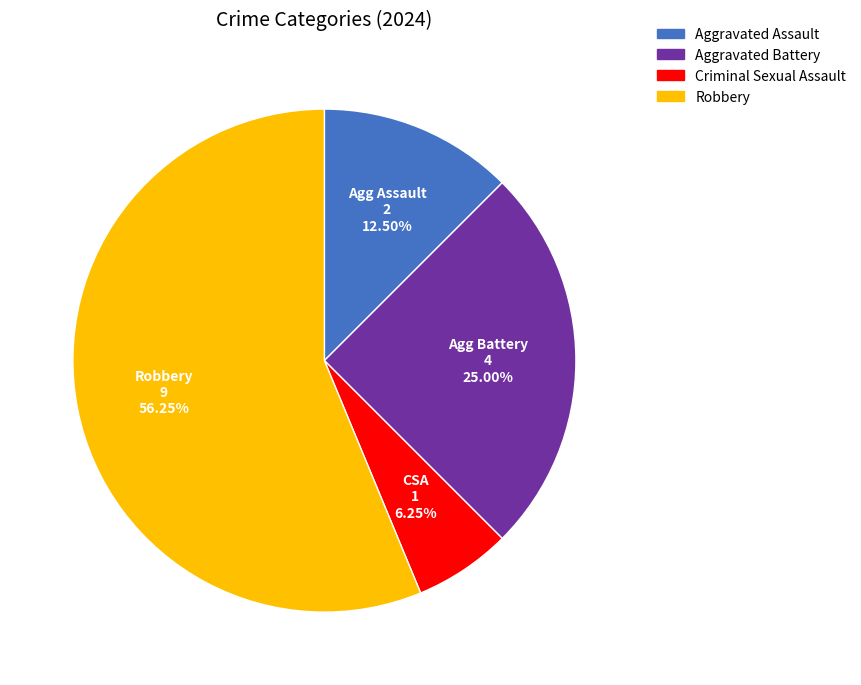

Count the number of slices in the pie.

4